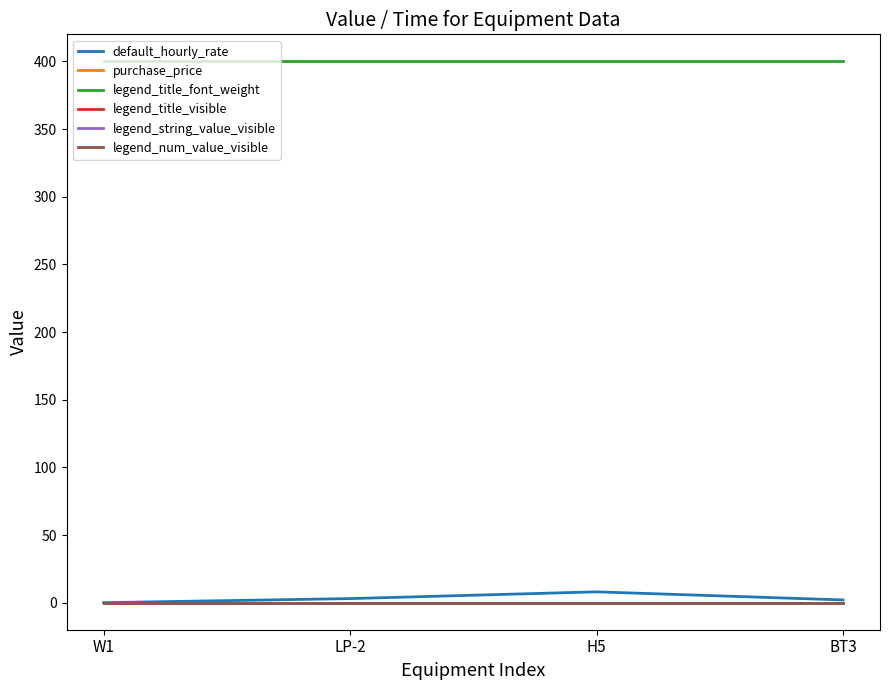

Does the chart display data point markers on the line(s)?

No